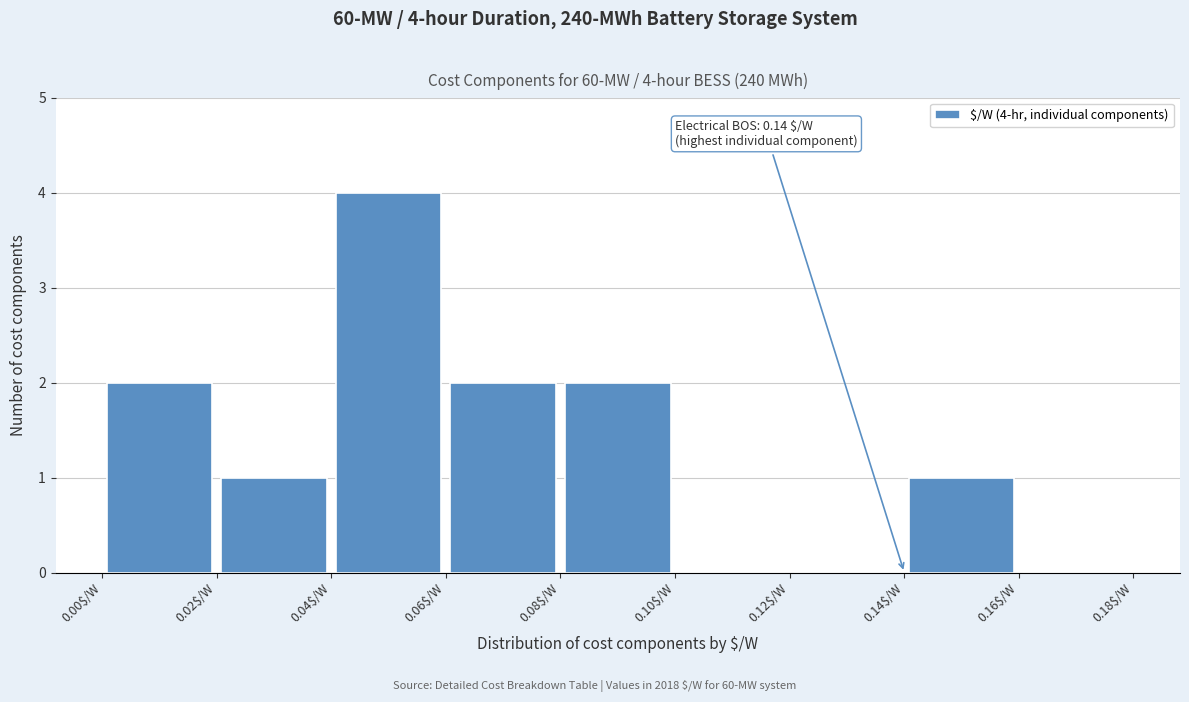

Over which range of the x-axis is the bar tallest?

0.04 to 0.06